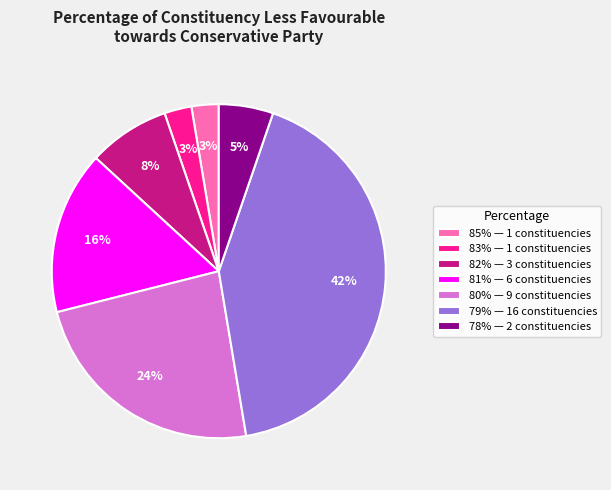

To the nearest percent, what portion does 85% — 1 constituencies represent?

3%